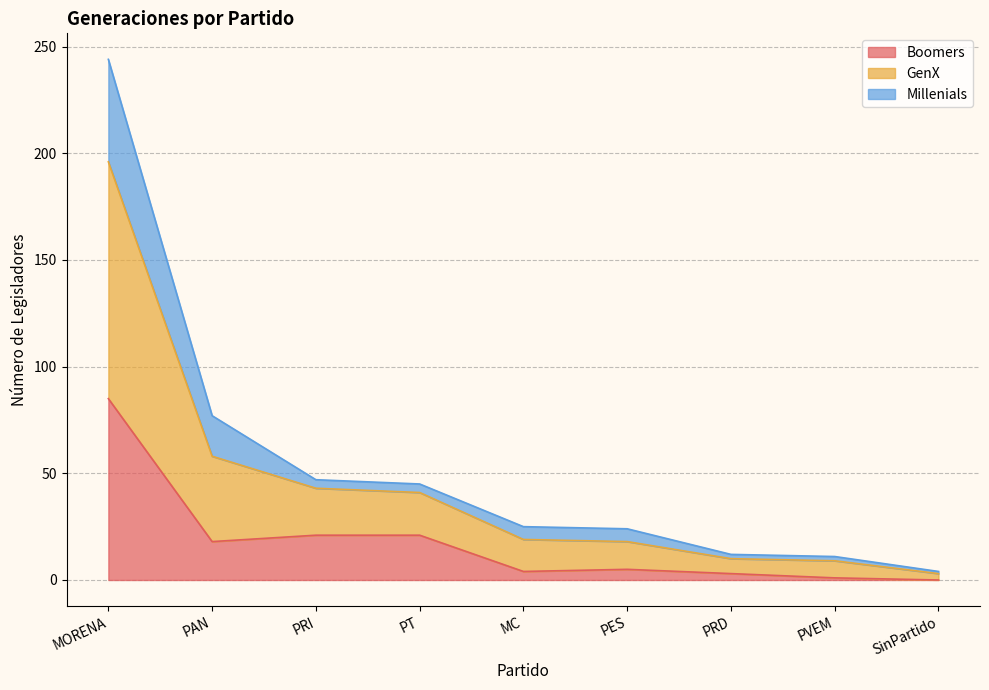

The value of Boomers at PVEM is 2. True or false?

False